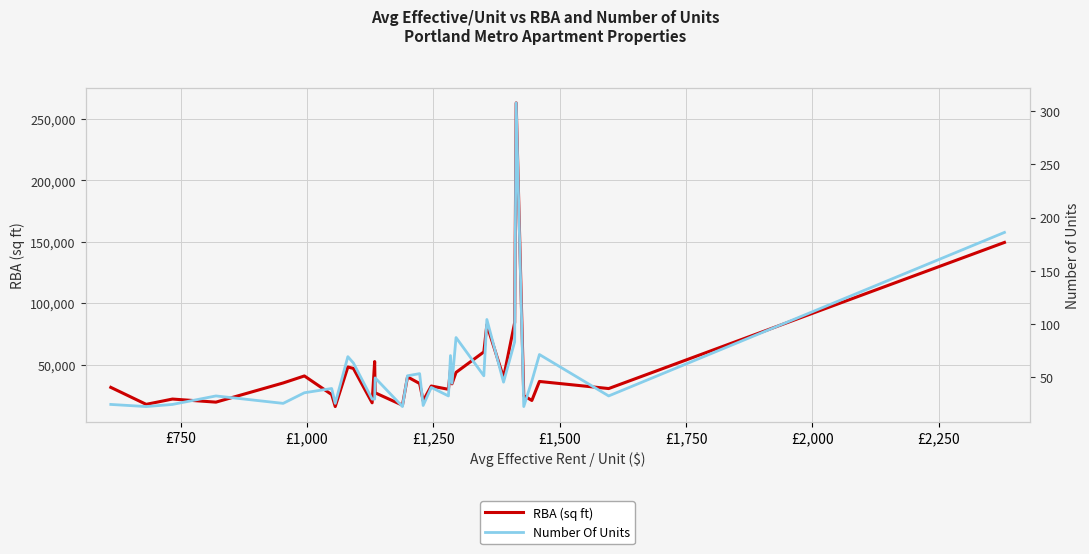

What is the highest value of the RBA (sq ft) series?

262980